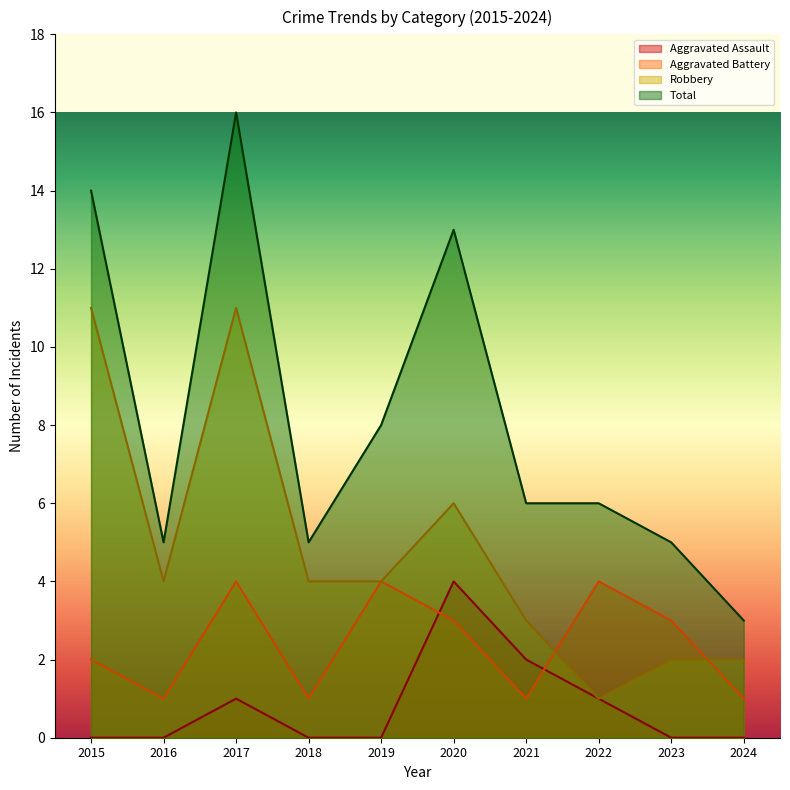

Between 2015 and 2017, which series saw the biggest shift?

Aggravated Battery